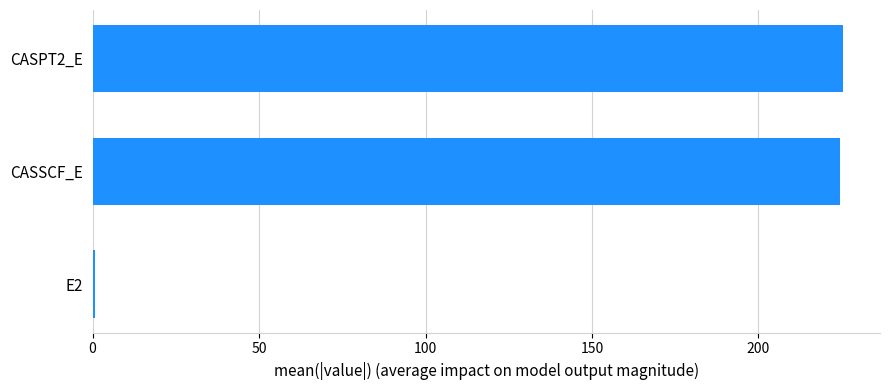

What is the sum of all values?

450.5